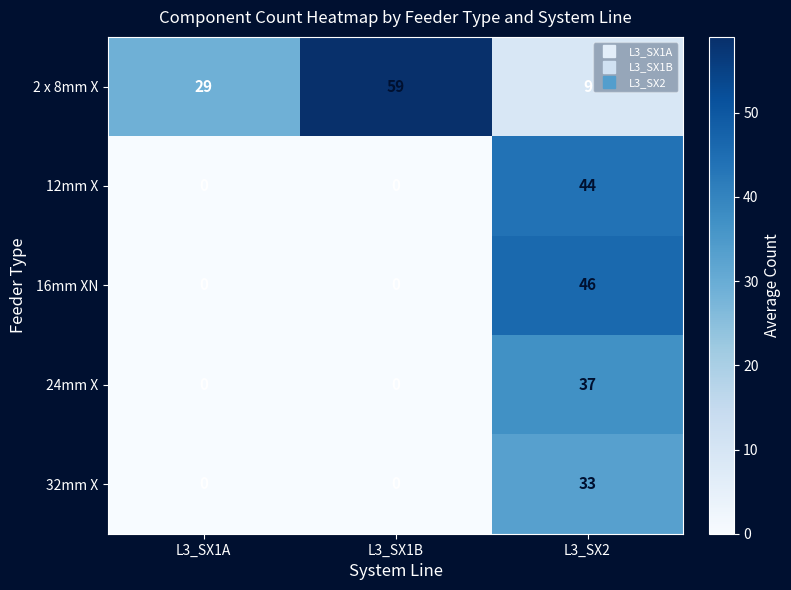

Rank the series by their maximum value, from lowest to highest.

32mm X, 24mm X, 12mm X, 16mm XN, 2 x 8mm X